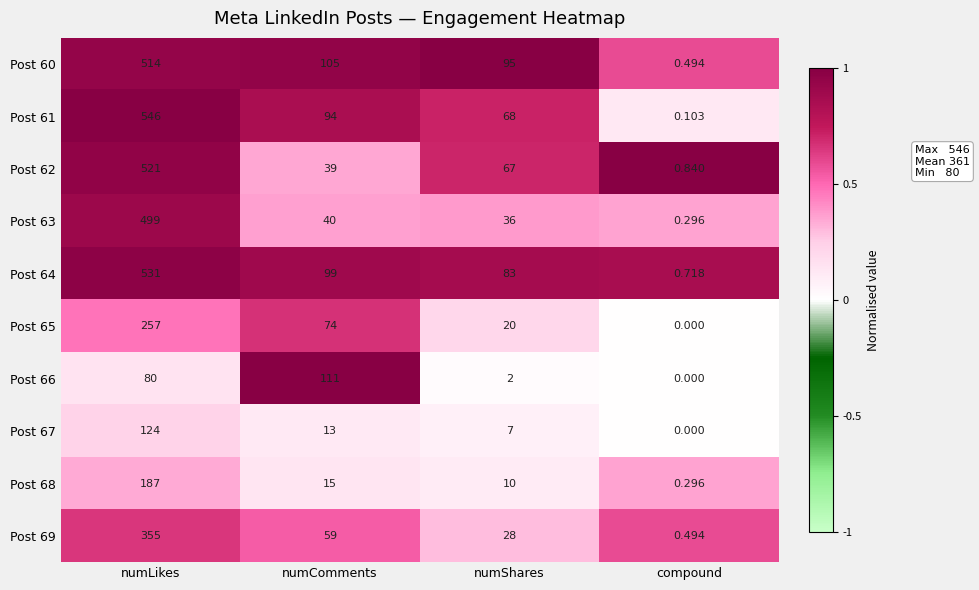

At which category does the chart reach its peak across all series?

numLikes